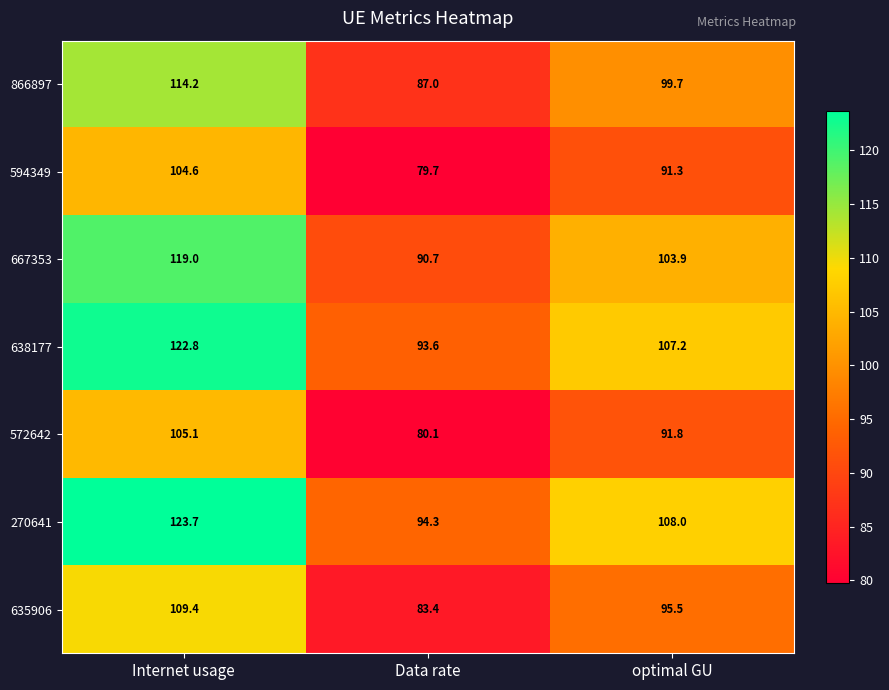

What is the total value across all series at Data rate?

608.8